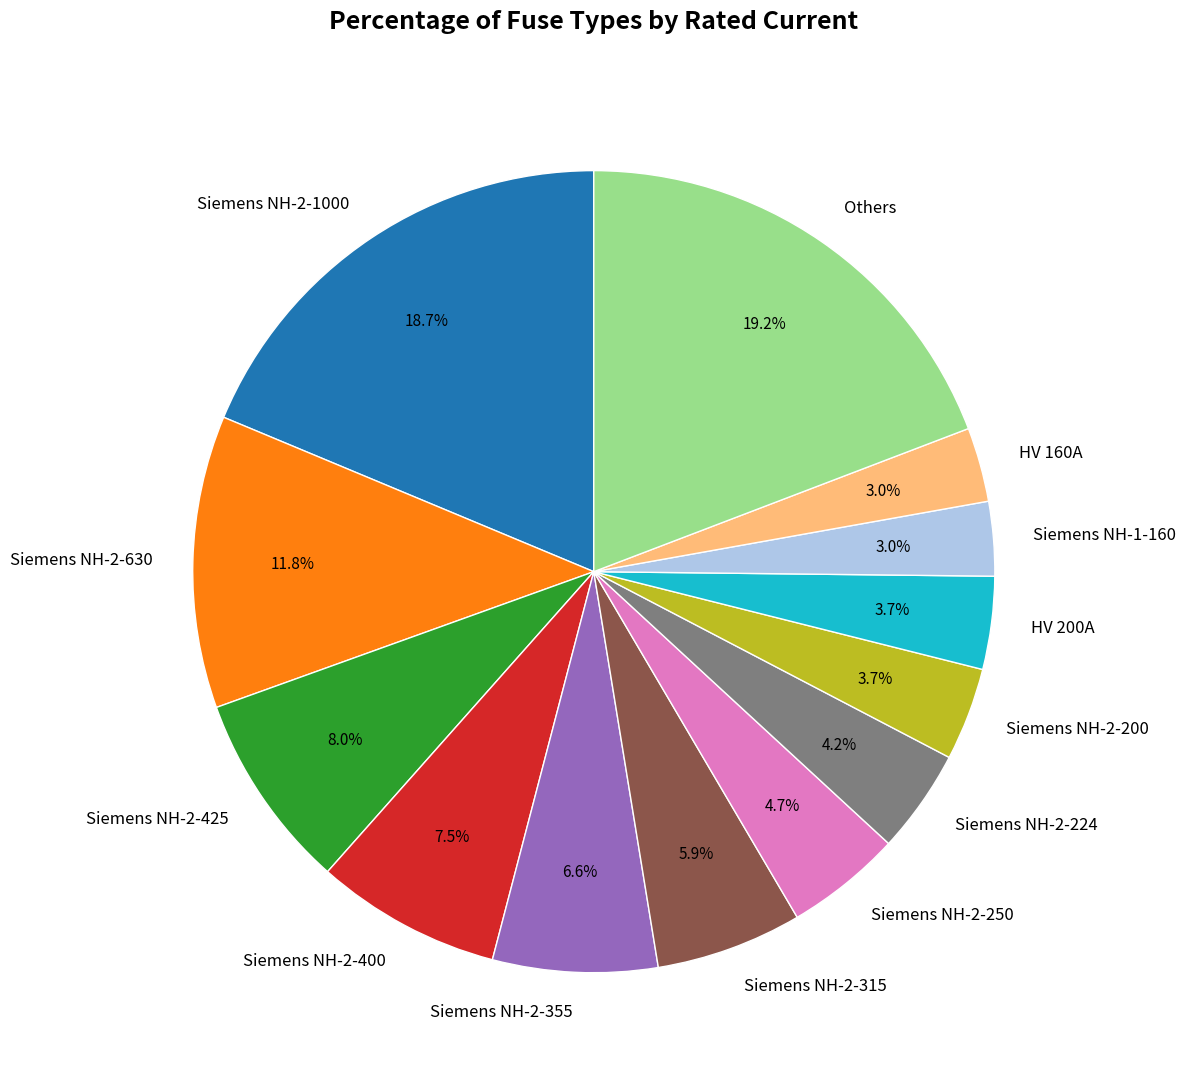

What is the ratio of the value at Siemens NH-2-224 to the value at Siemens NH-2-400?

0.6